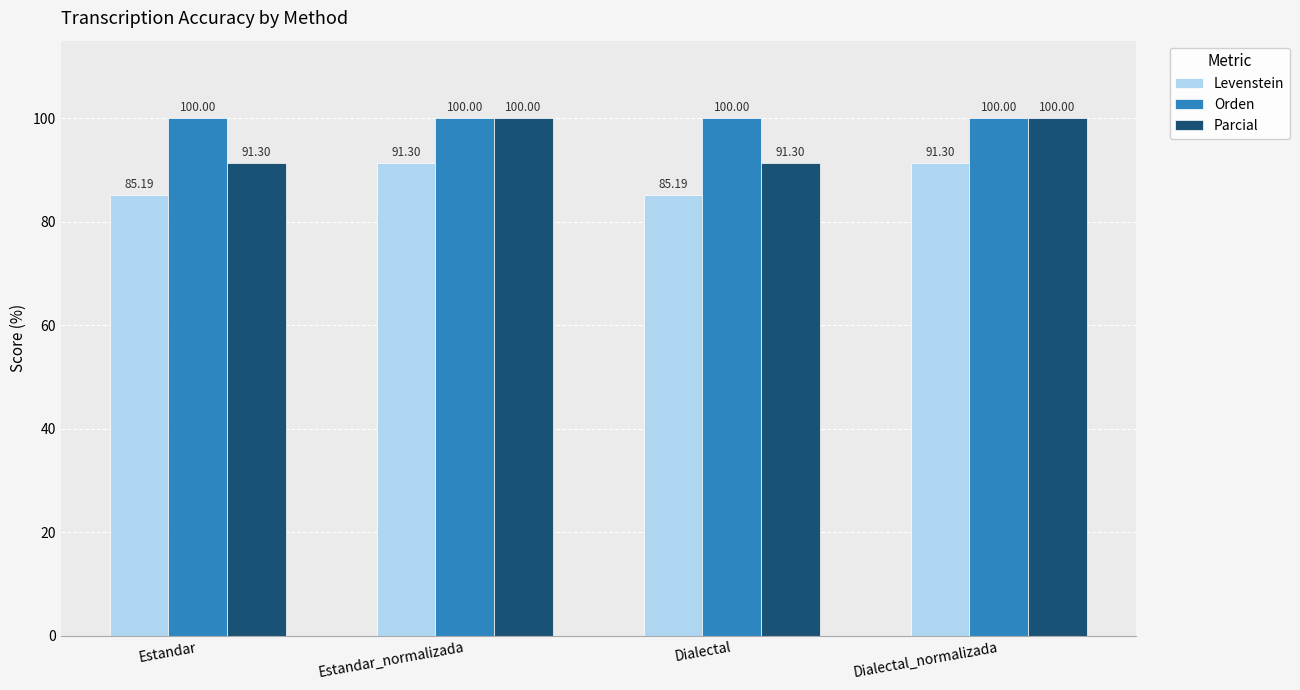

The value of Levenstein at Dialectal_normalizada is 43.3. True or false?

False